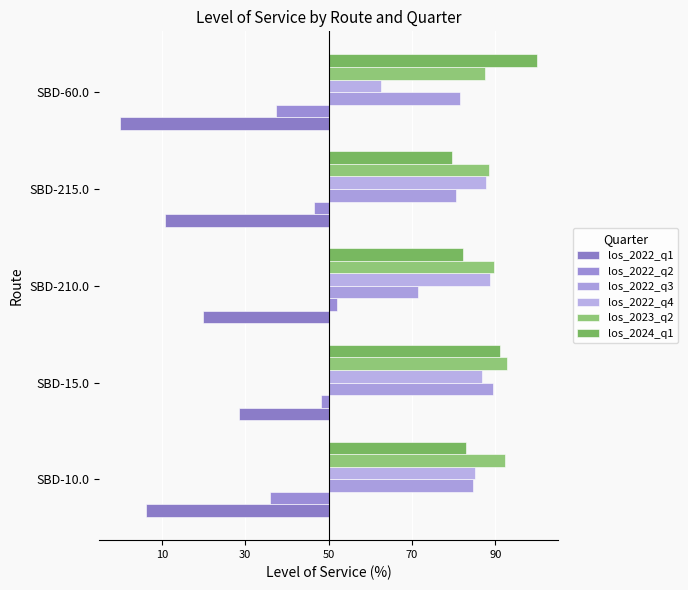

Does the chart contain stacked bars?

No